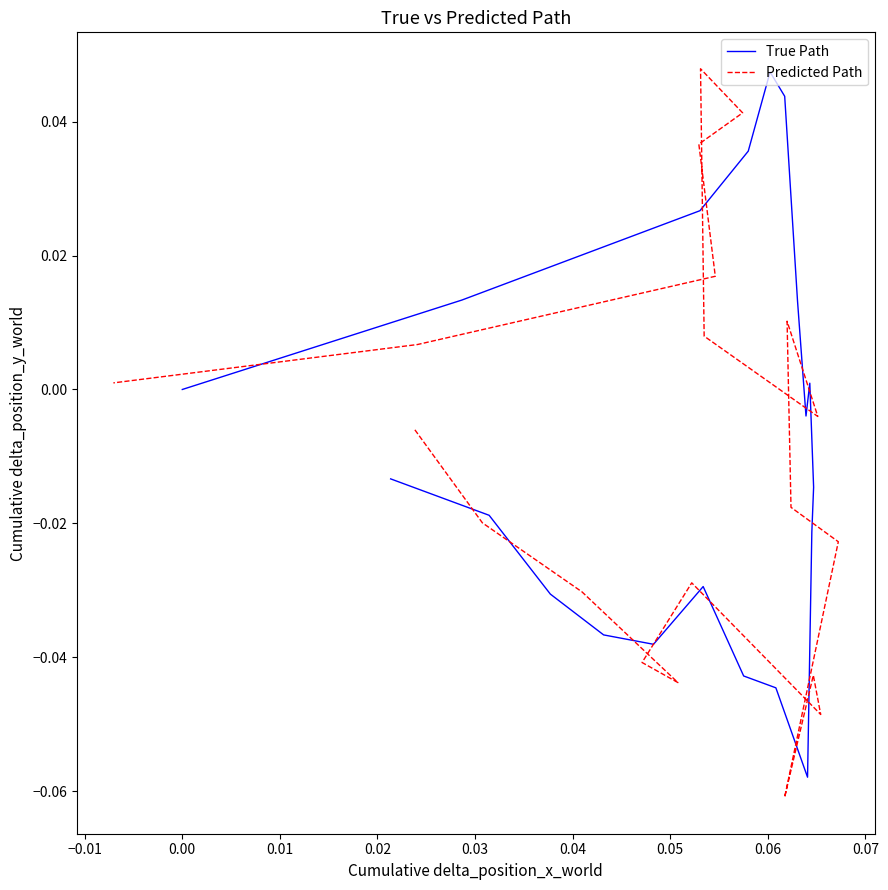

How many values in True Path are above zero?

7